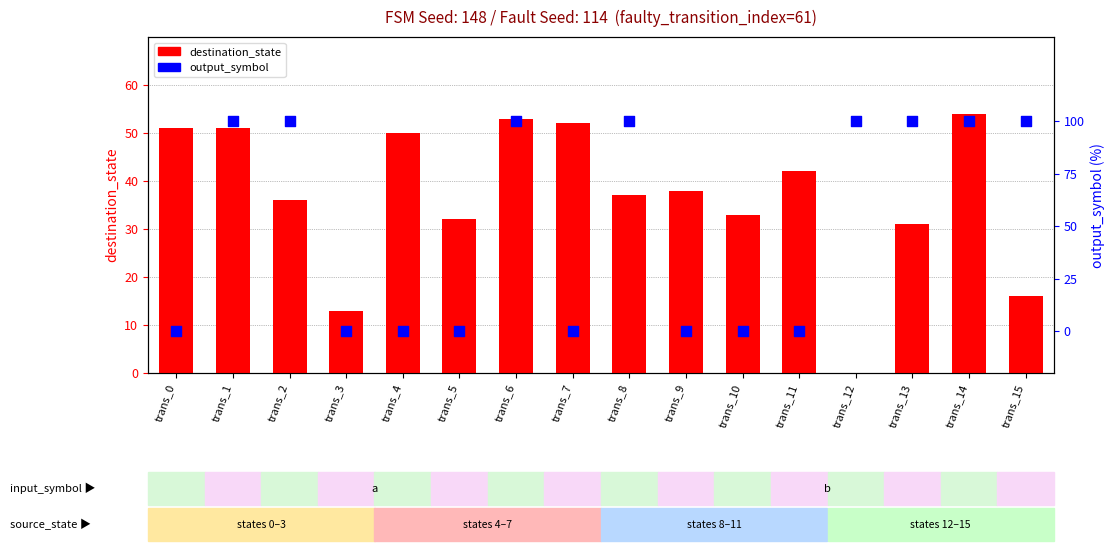

Which series reaches the minimum Y coordinate?

destination_state